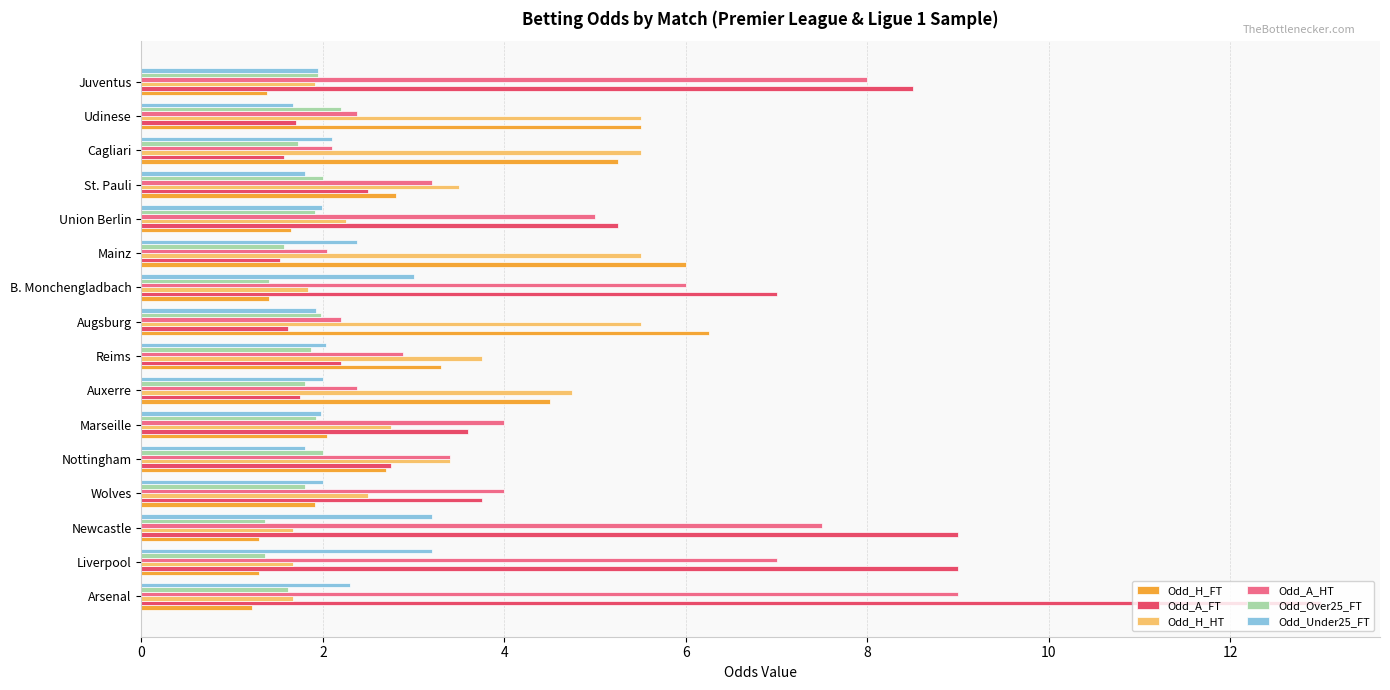

Which series has the largest range (max minus min)?

Odd_A_FT